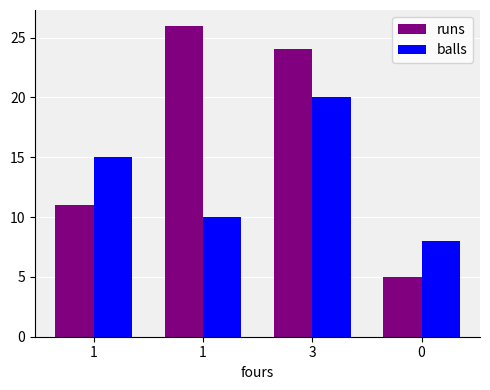

Are the bars grouped side by side (vs. stacked)?

Yes